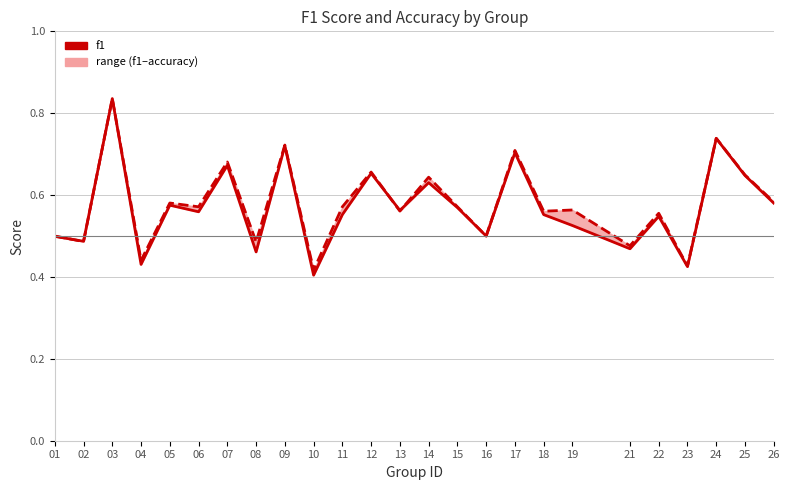

The f1 series shows 0.6 at 18. True or false?

True